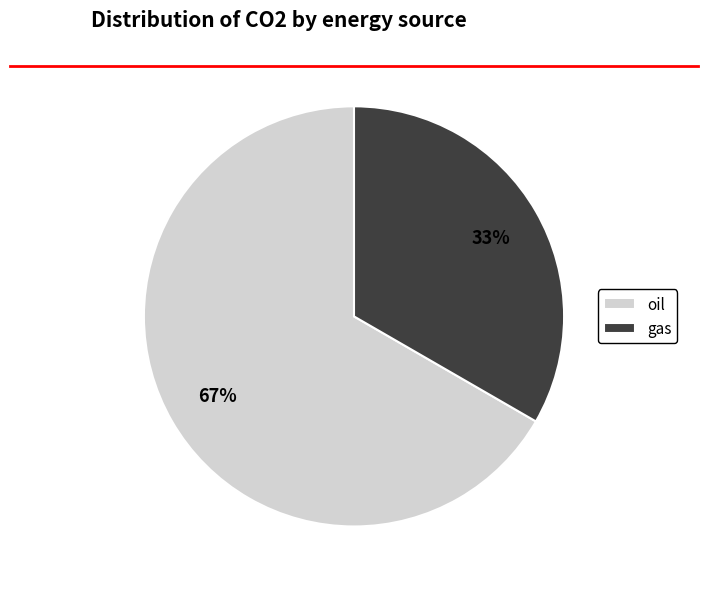

Is it true that gas is 22% of the pie?

False